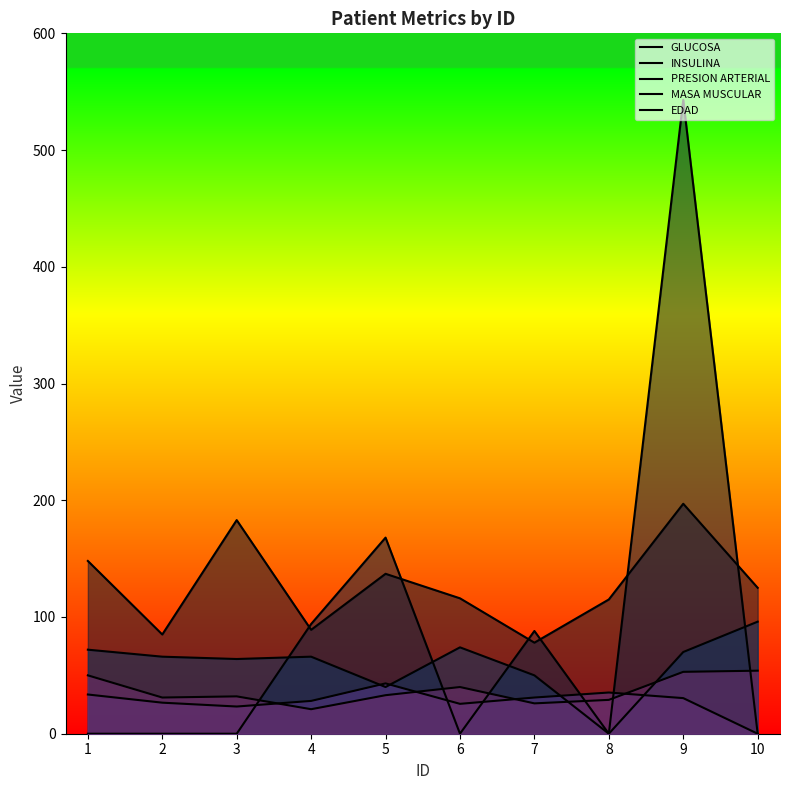

How many lines are shown in the chart?

5